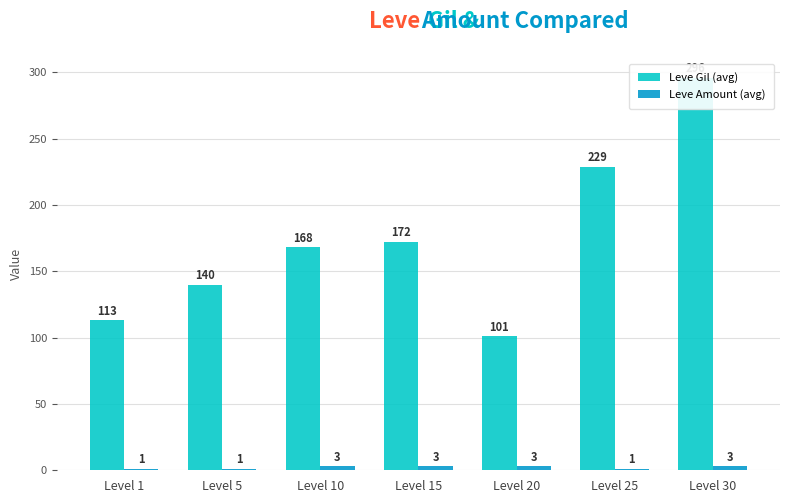

What is the difference between the maximum and minimum values in the Leve Amount (avg) series?

2